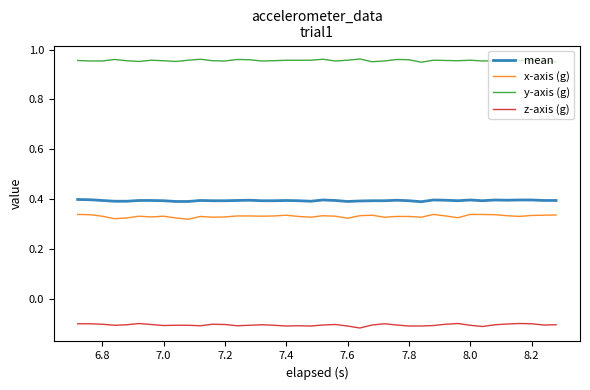

What are all the series names shown in the legend?

mean, x-axis (g), y-axis (g), z-axis (g)